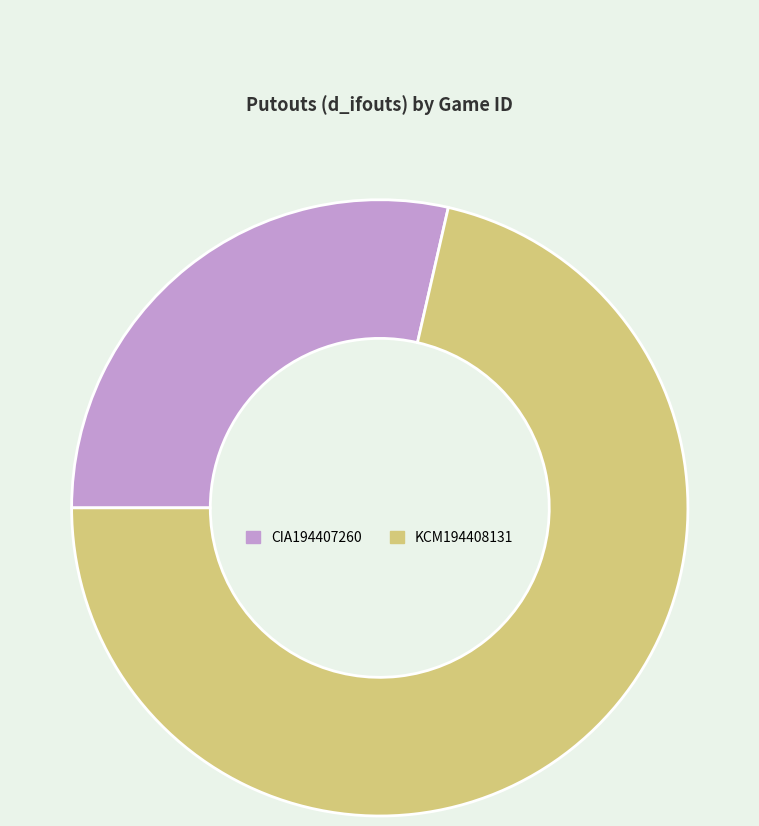

Do KCM194408131 and CIA194407260 together represent more than half of the pie?

Yes